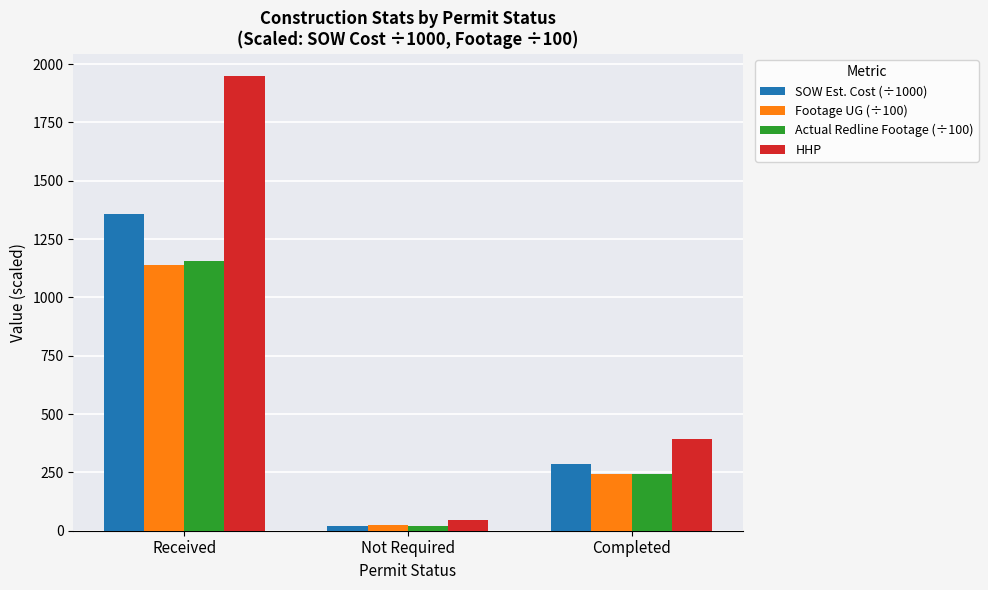

What is the sum of the Actual Redline Footage (÷100) values at Not Required and Completed?

266.2